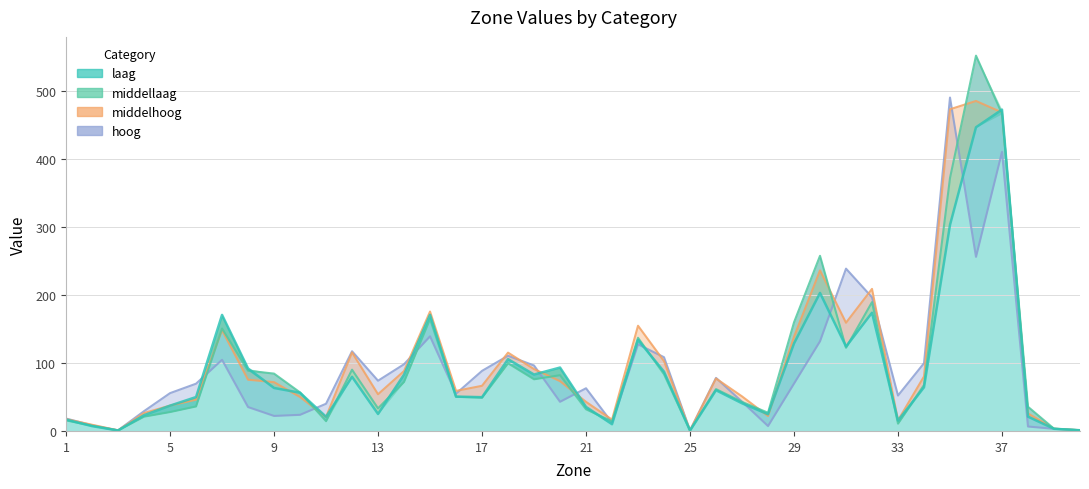

What is the value of the middellaag point at the 31st from the left?

122.2